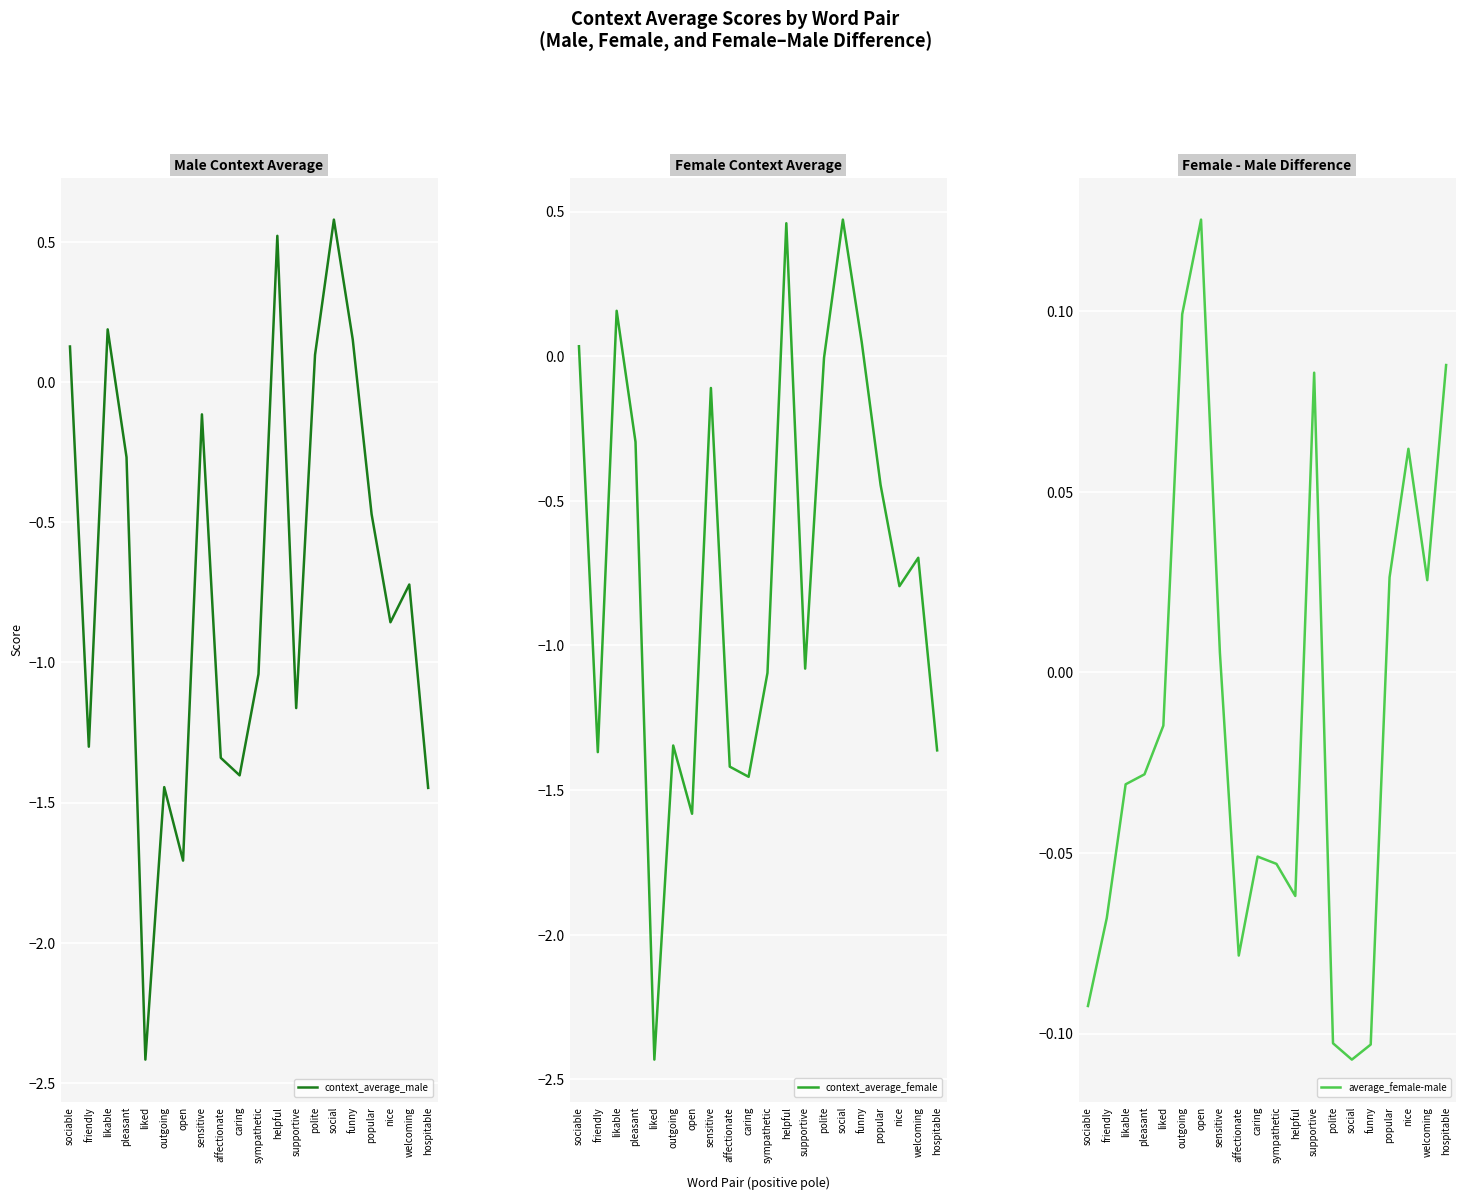

The average_female-male series shows -0.0 at pleasant. True or false?

False